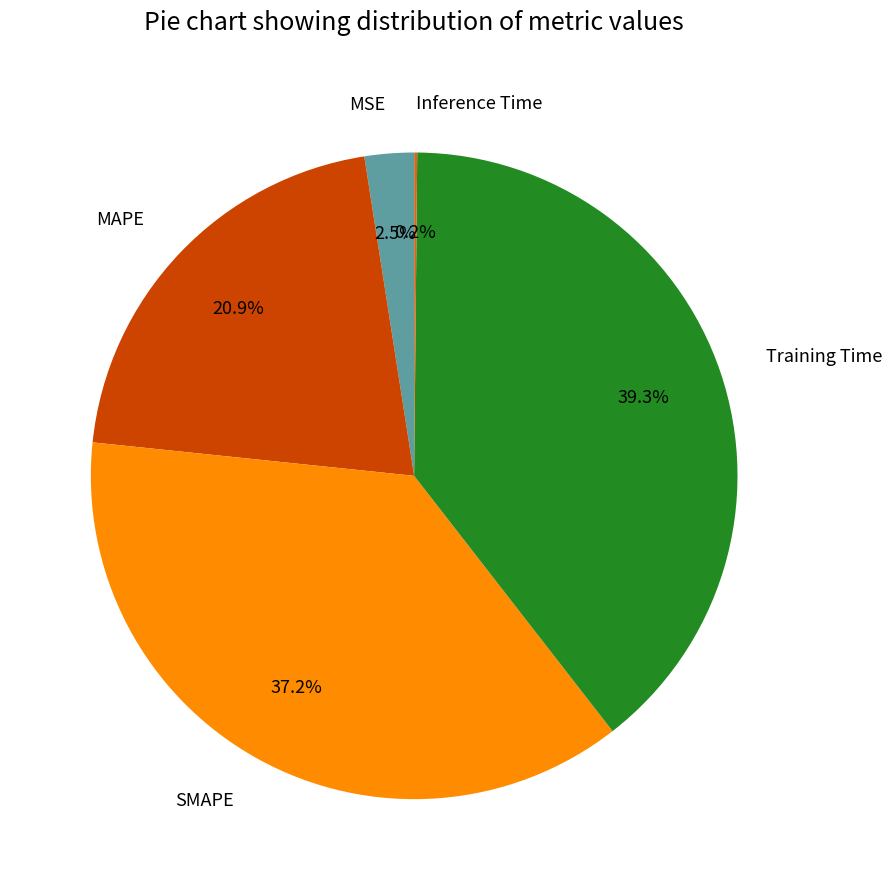

What is the ratio of the value at Training Time to the value at SMAPE?

1.1